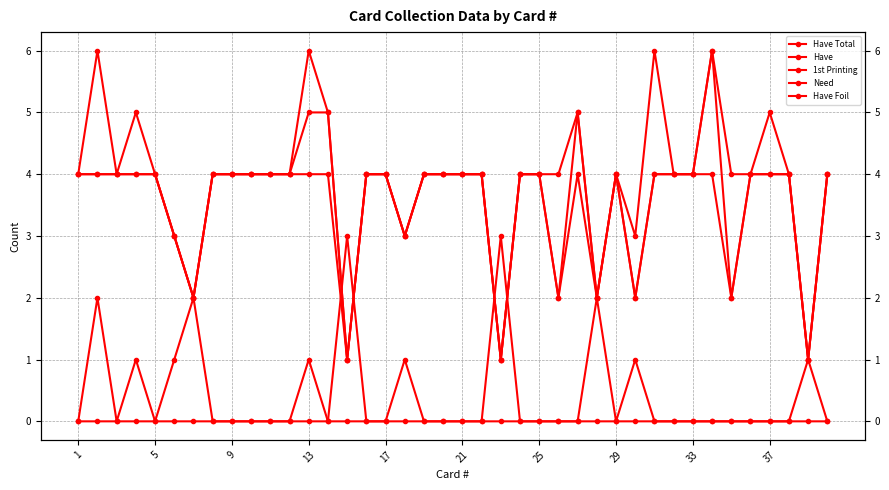

What is the difference between the Have values at 1 and 27?

2